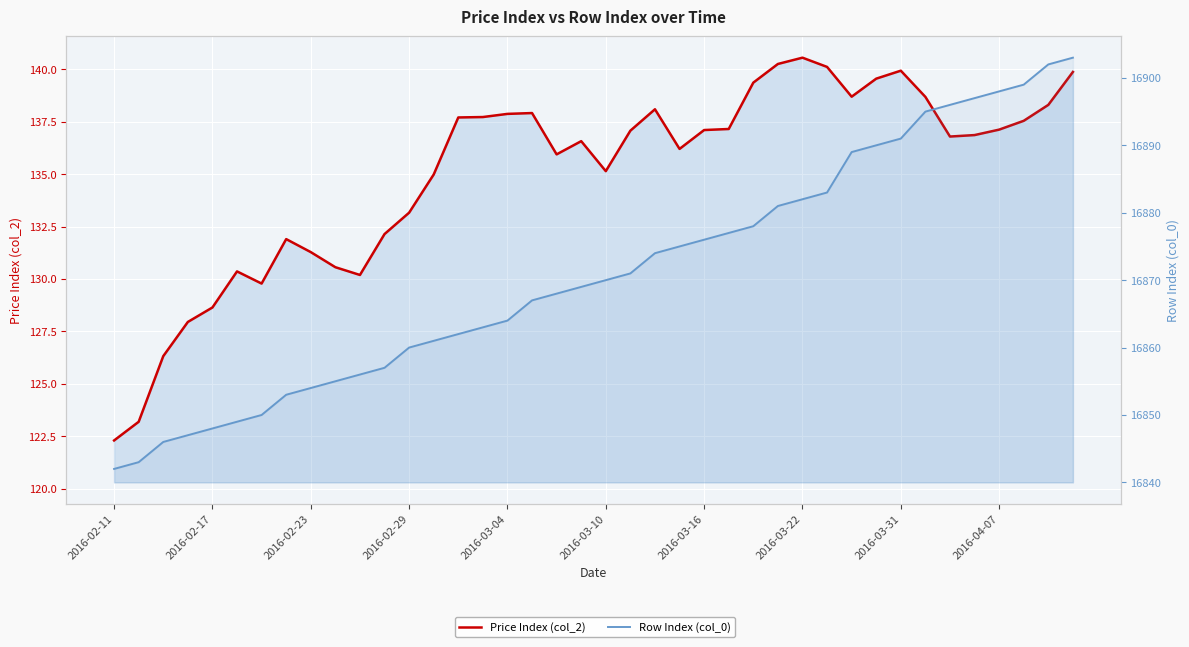

How many values in the Price Index (col_2) series are below 137?

20